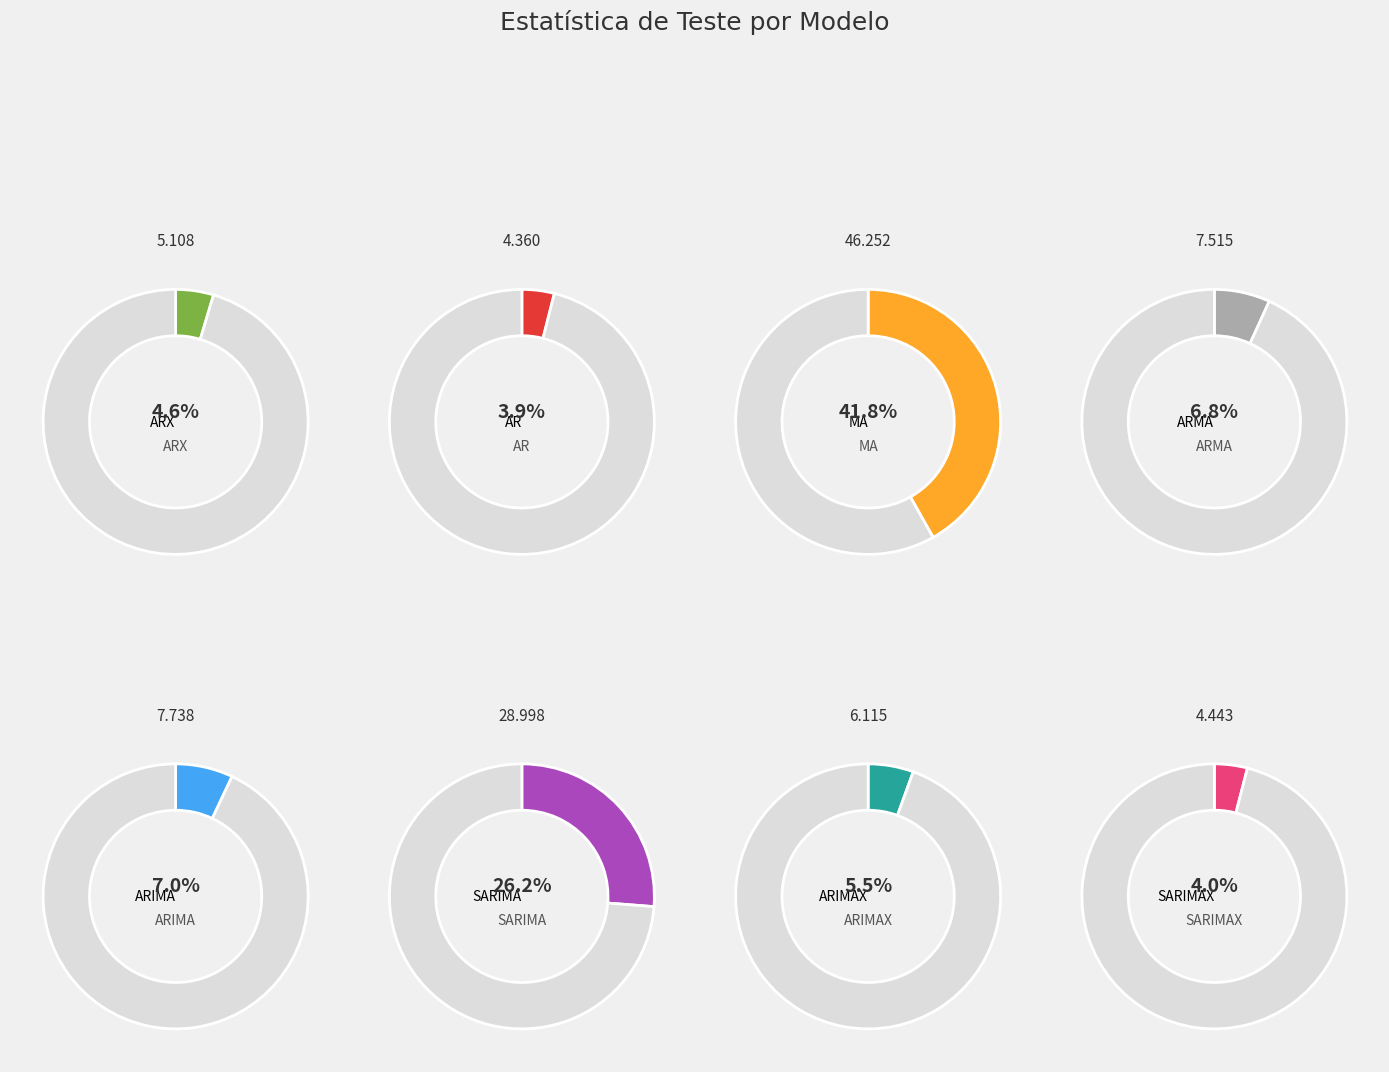

Which category has the smallest portion of the pie?

AR